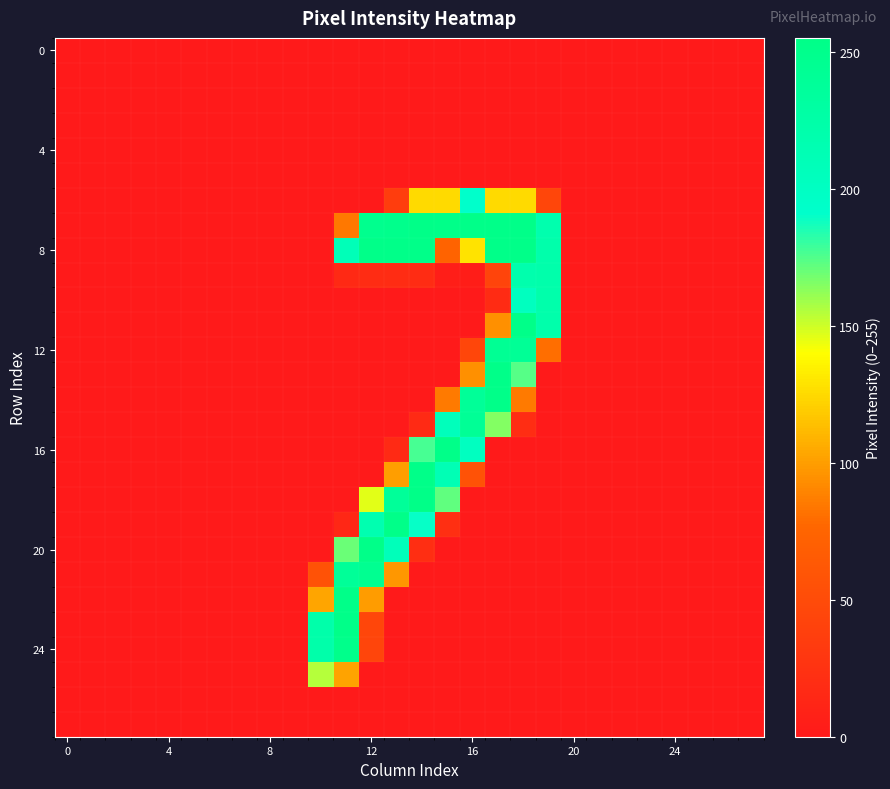

At how many categories does at least one series exceed 82?

10